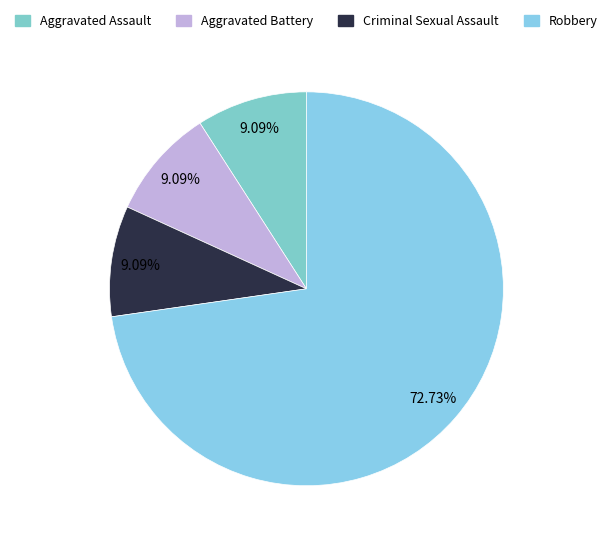

Is there any slice that represents more than half of the pie?

Yes